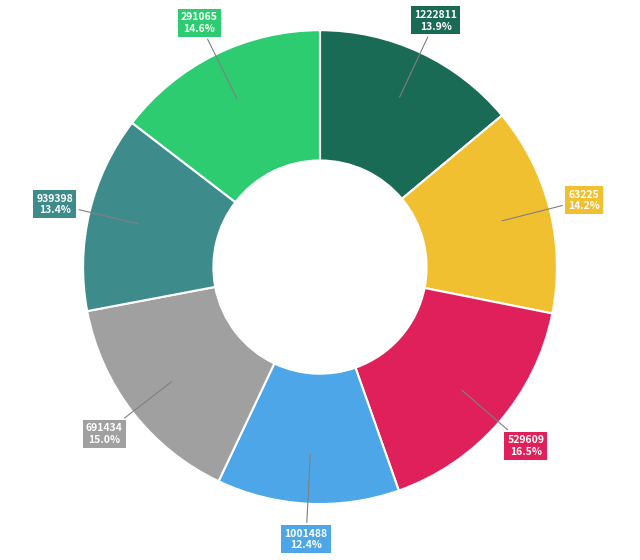

Does 939398 account for over 50% of the chart?

No